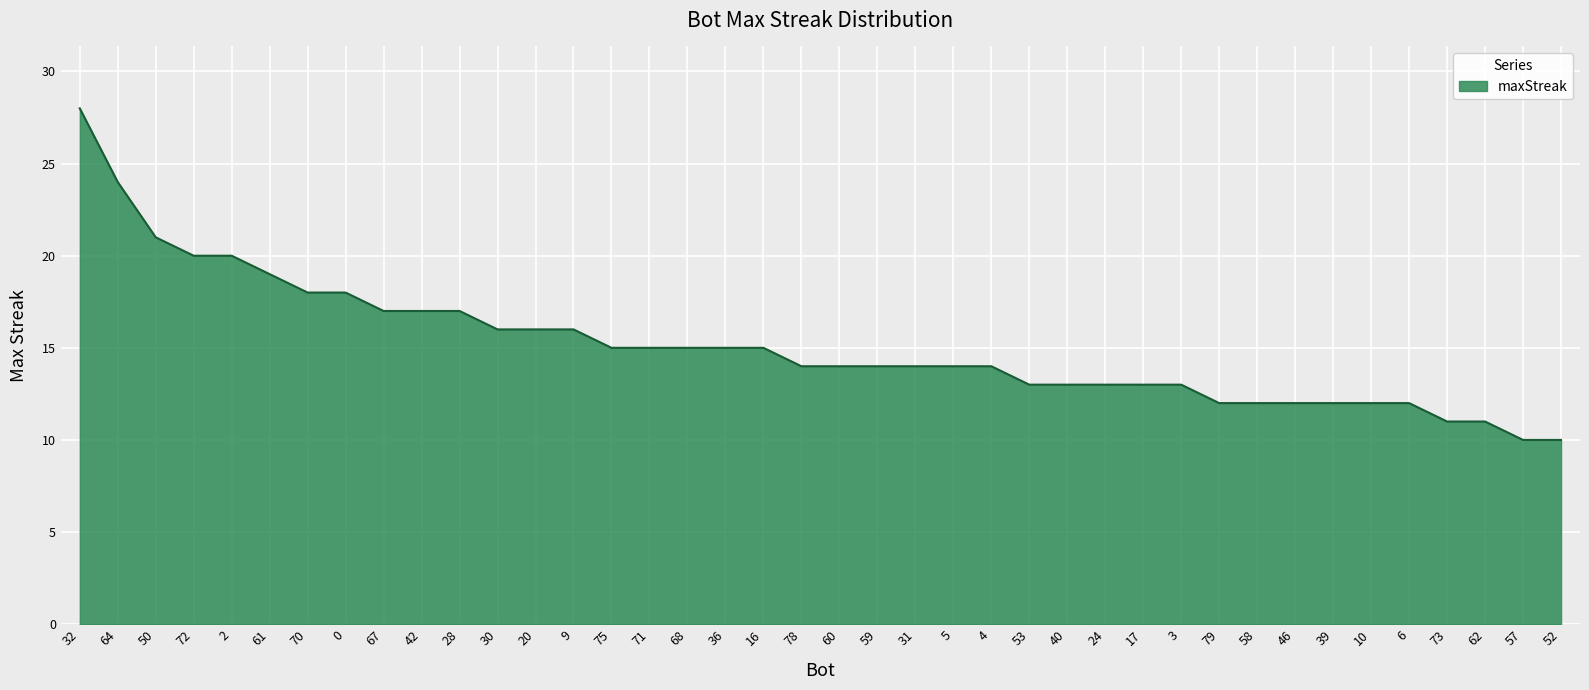

Is it true that the value at 64 is 43?

False